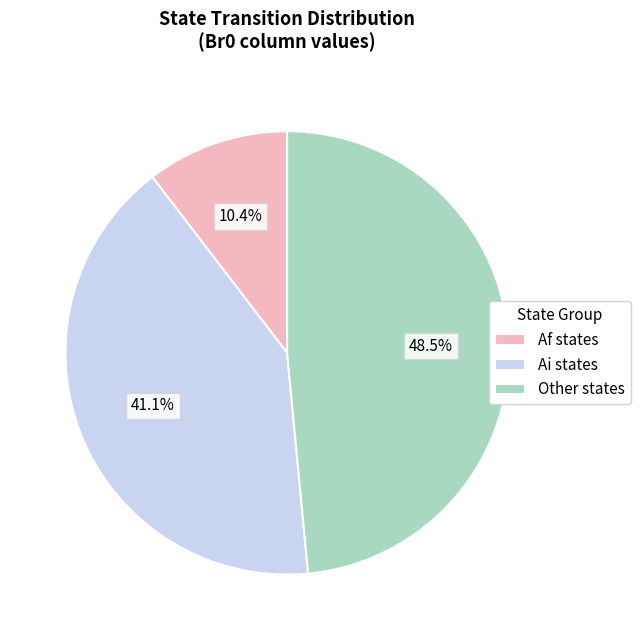

Rank the categories by value from lowest to highest.

Af states, Ai states, Other states